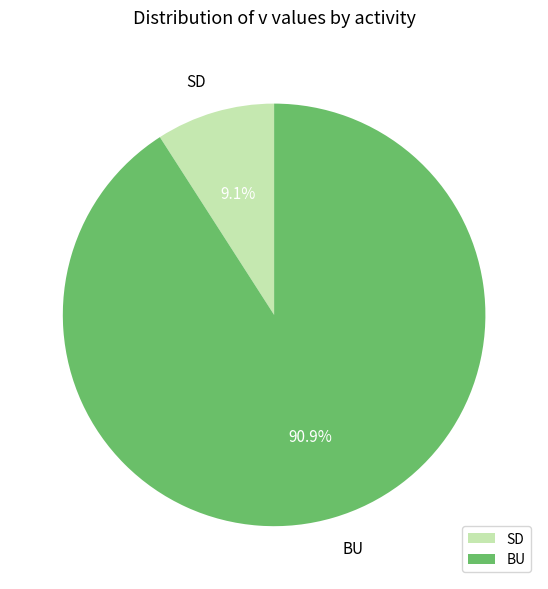

Which category has the biggest portion of the pie?

BU